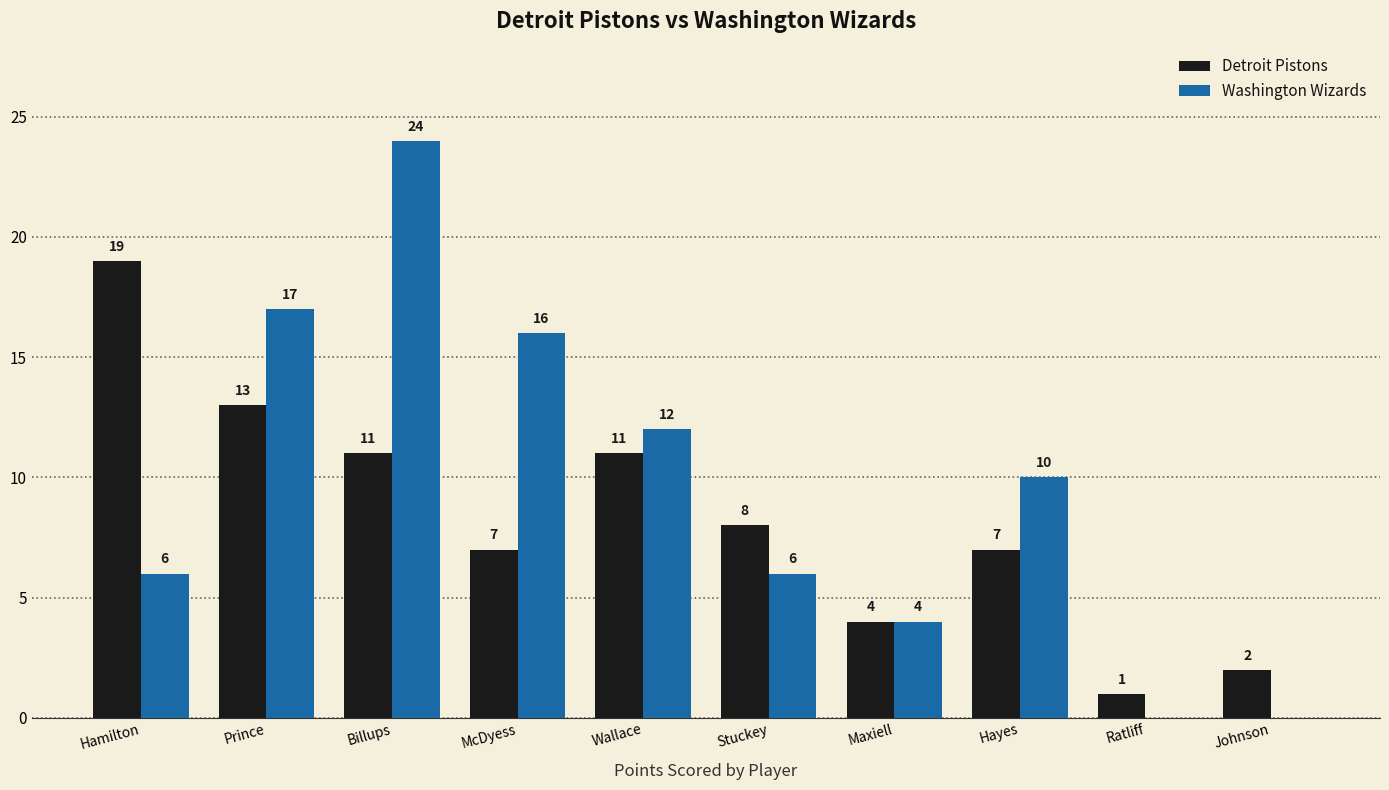

Reading left to right, list all the values displayed in this chart.

Detroit Pistons: Hamilton=19	Prince=13	Billups=11	McDyess=7	Wallace=11	Stuckey=8	Maxiell=4	Hayes=7	Ratliff=1	Johnson=2
Washington Wizards: Hamilton=6	Prince=17	Billups=24	McDyess=16	Wallace=12	Stuckey=6	Maxiell=4	Hayes=10	Ratliff=0	Johnson=0